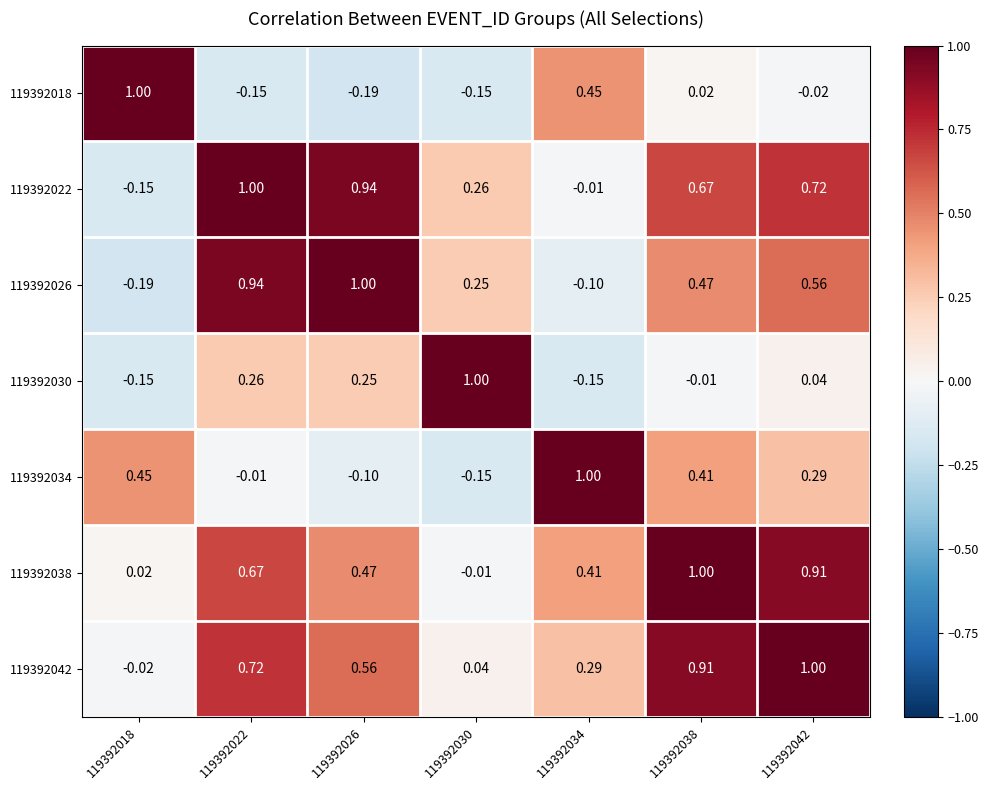

Is the value of 119392030 at 119392030 greater than the value of 119392038 at 119392022?

Yes